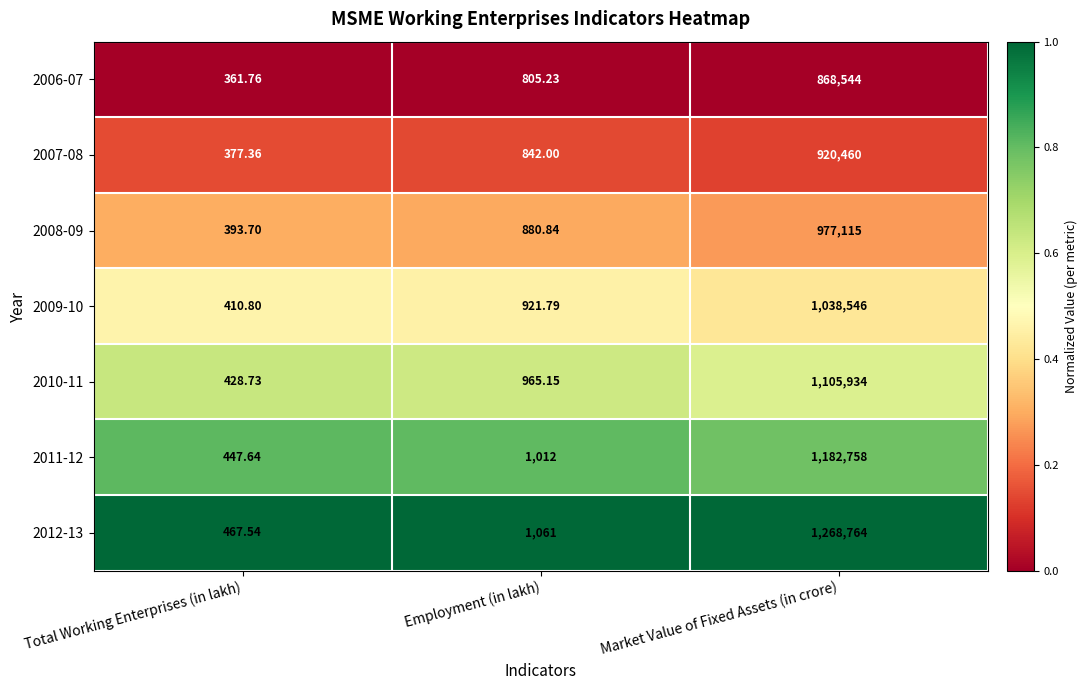

Which series has the largest total across all categories?

2012-13